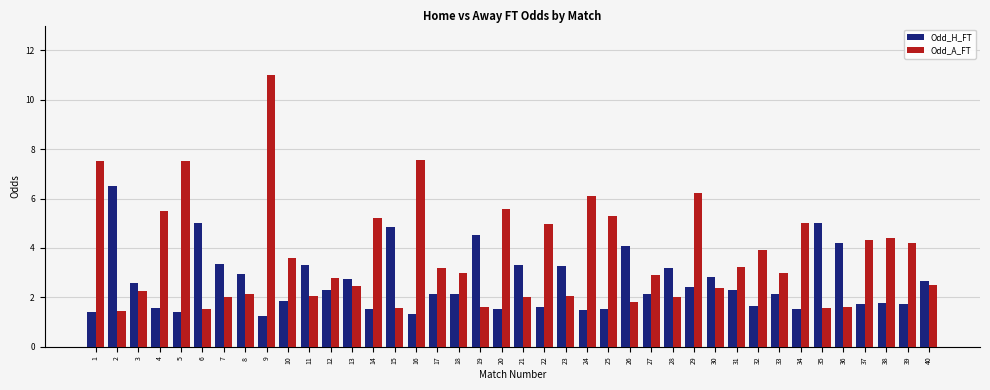

List the series in order of their overall mean, highest first.

Odd_A_FT, Odd_H_FT